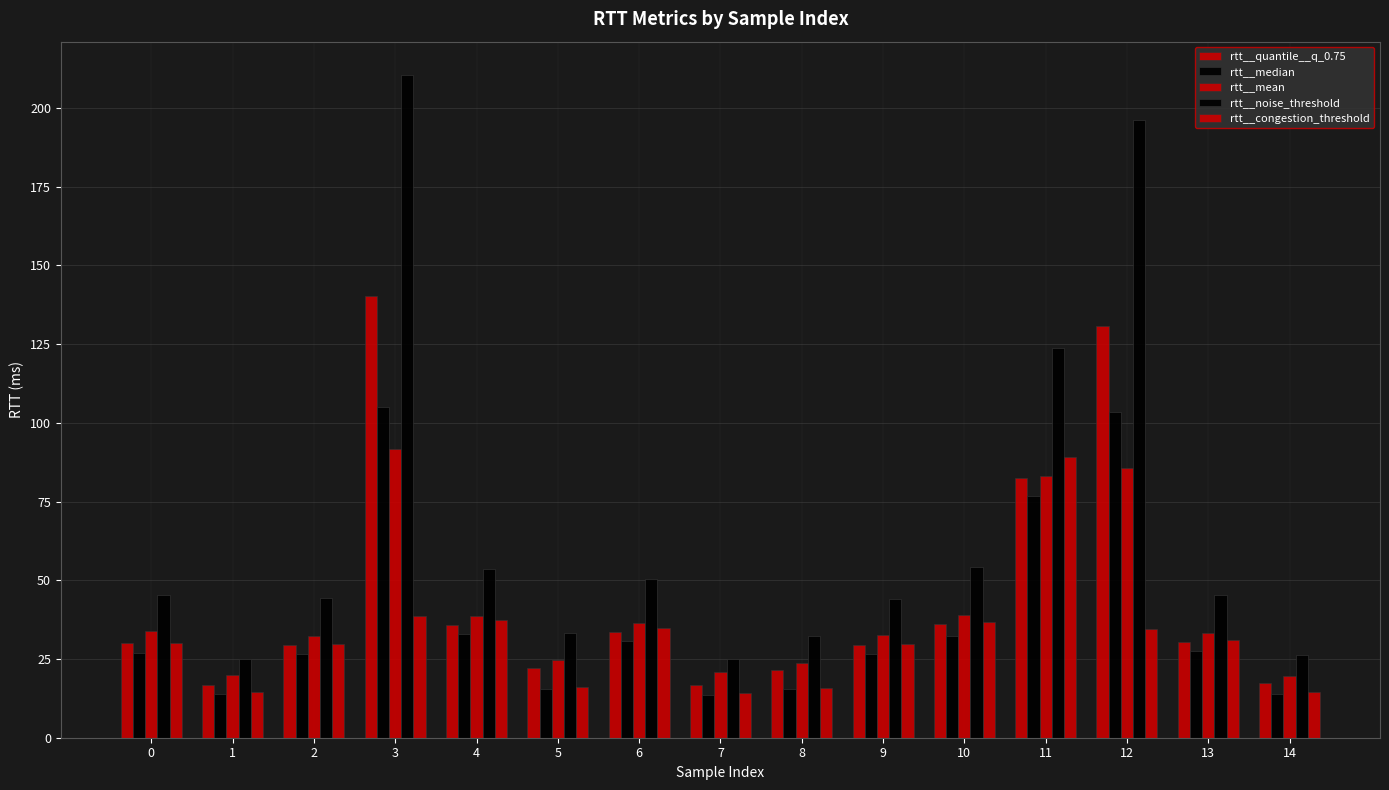

Is the value of rtt__mean at 3 greater than the value of rtt__quantile__q_0.75 at 0?

Yes